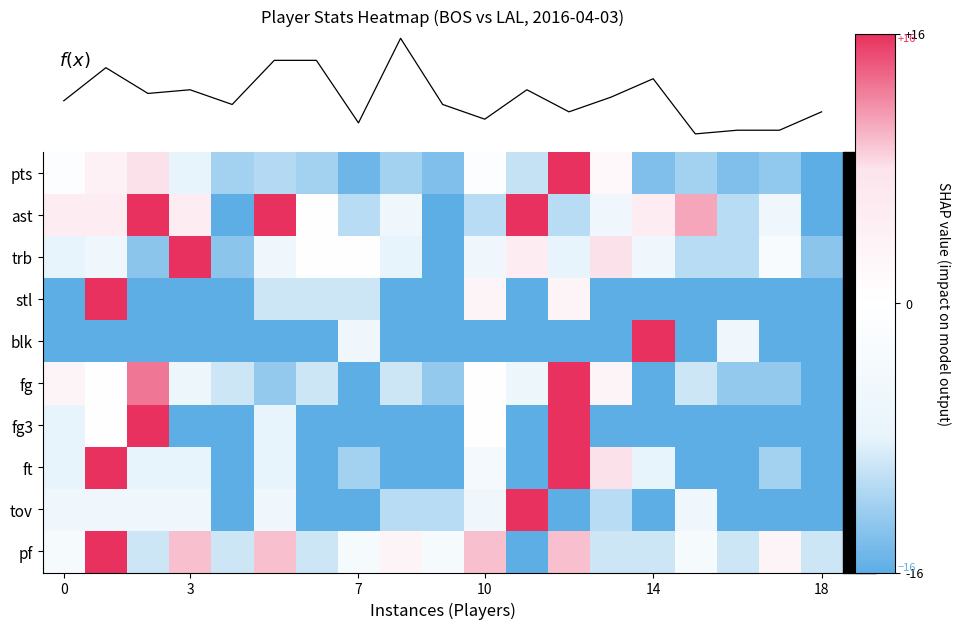

Which series has the largest range (max minus min)?

pts